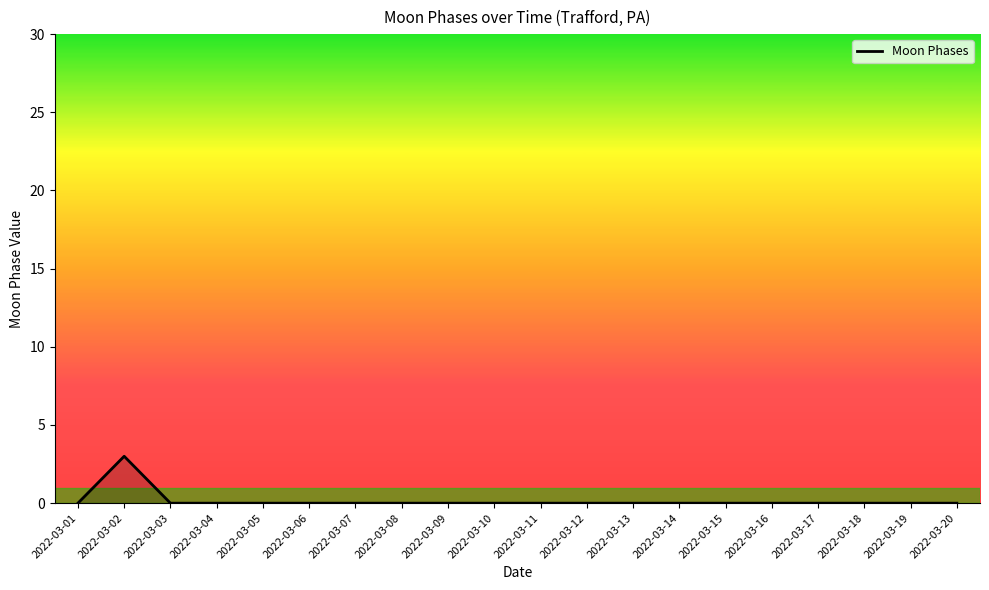

Reading left to right, transcribe all the data shown in this chart.

0	3	0	0	0	0	0	0	0	0	0	0	0	0	0	0	0	0	0	0